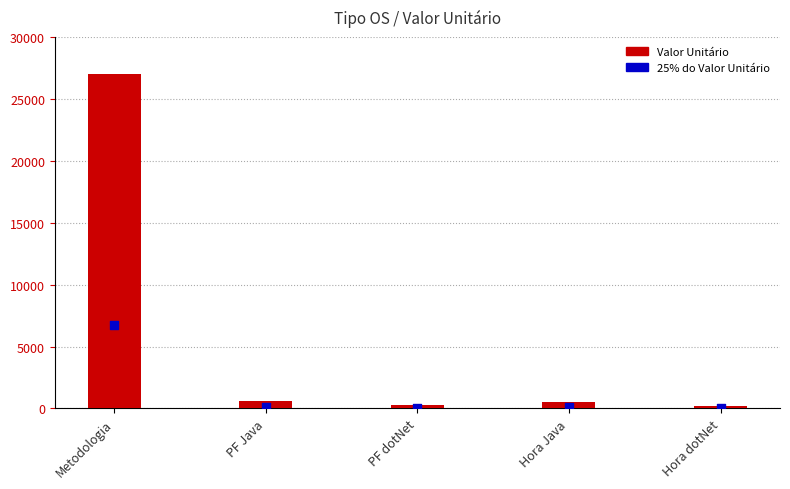

What are all the series names shown in the legend?

Valor Unitário, 25% do Valor Unitário